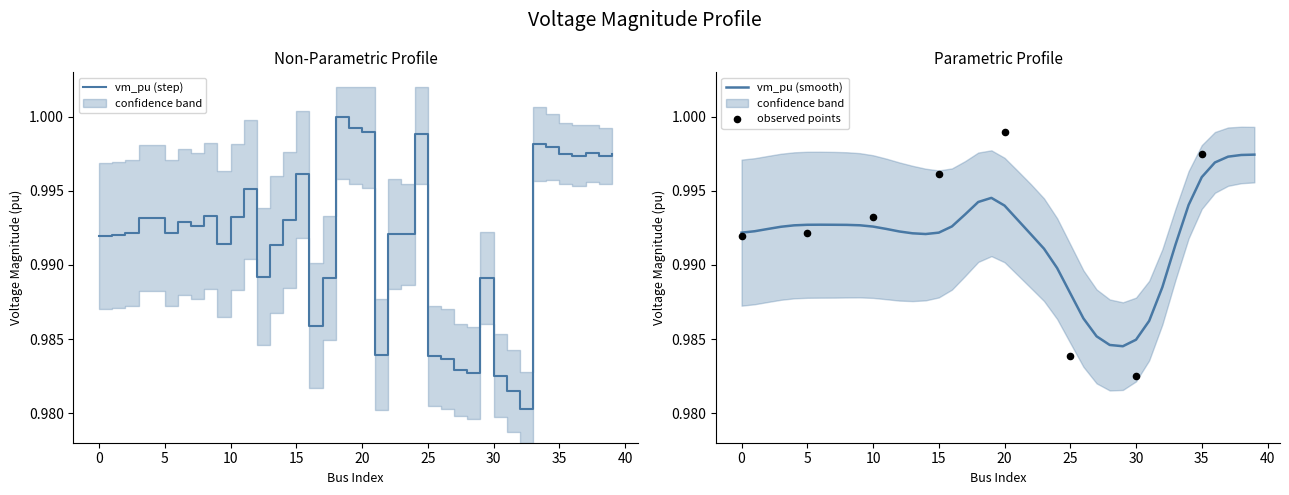

Between 27 and 22, which is larger?

22